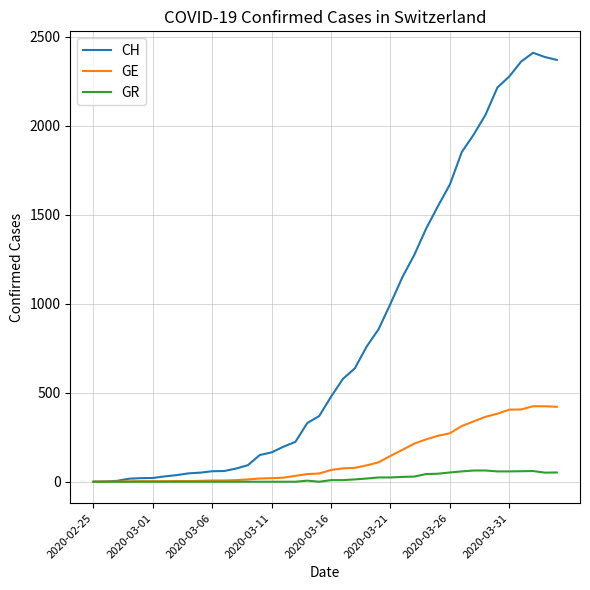

Which series has the widest spread of values?

CH